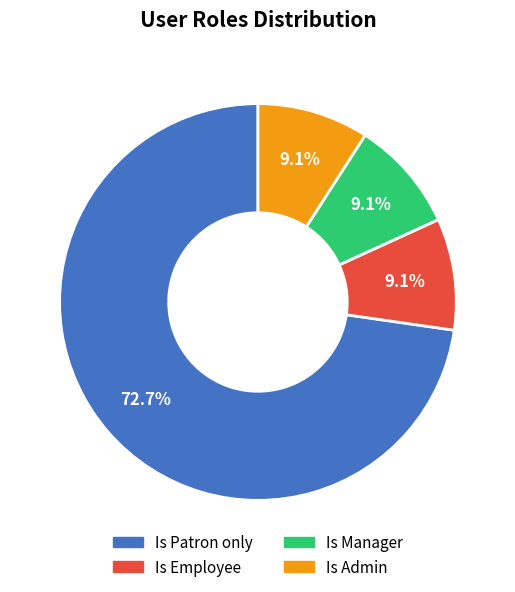

Combined, what portion of the pie is Is Manager and Is Employee?

18.2%